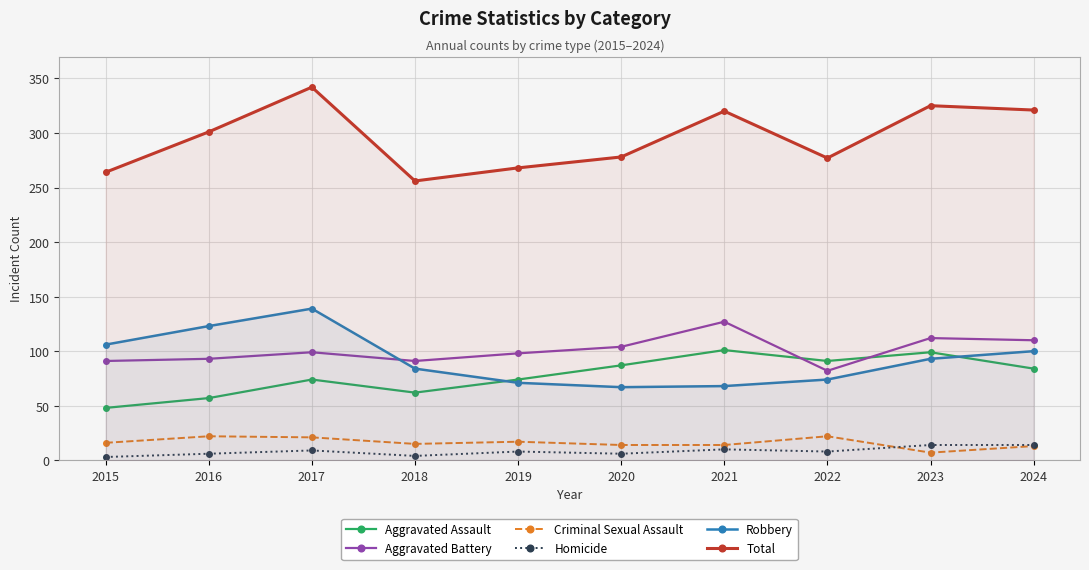

How many times do Aggravated Assault and Aggravated Battery cross each other?

2